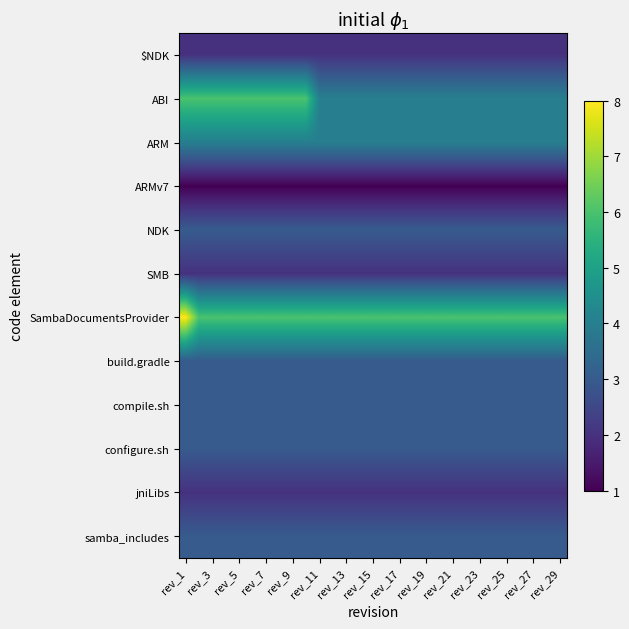

How many data points does each series have?

29